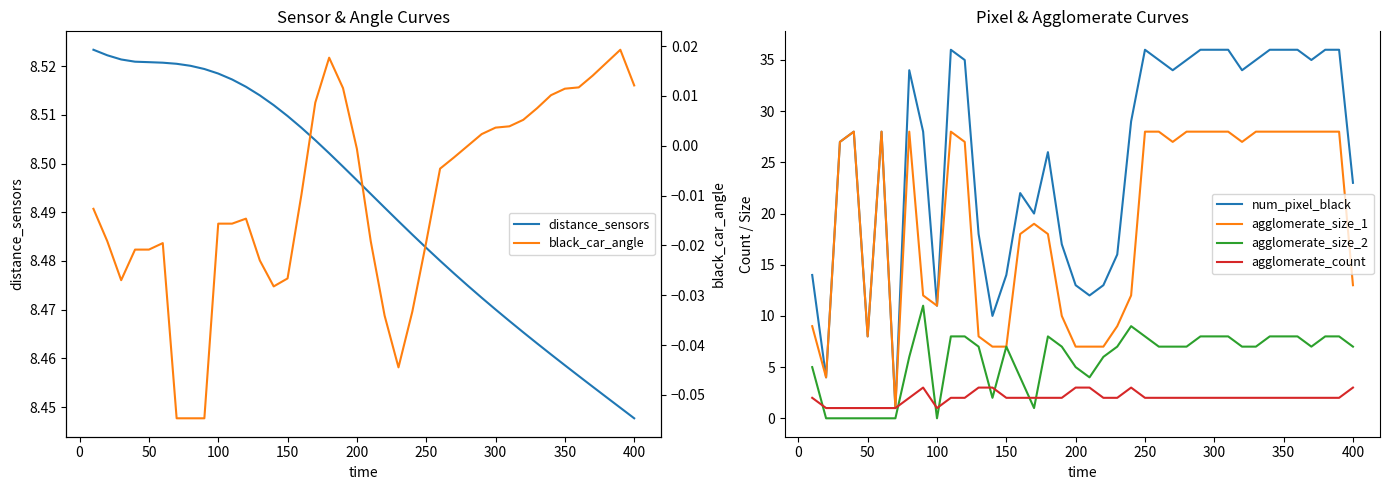

True or false: num_pixel_black and agglomerate_size_2 intersect in this chart.

False